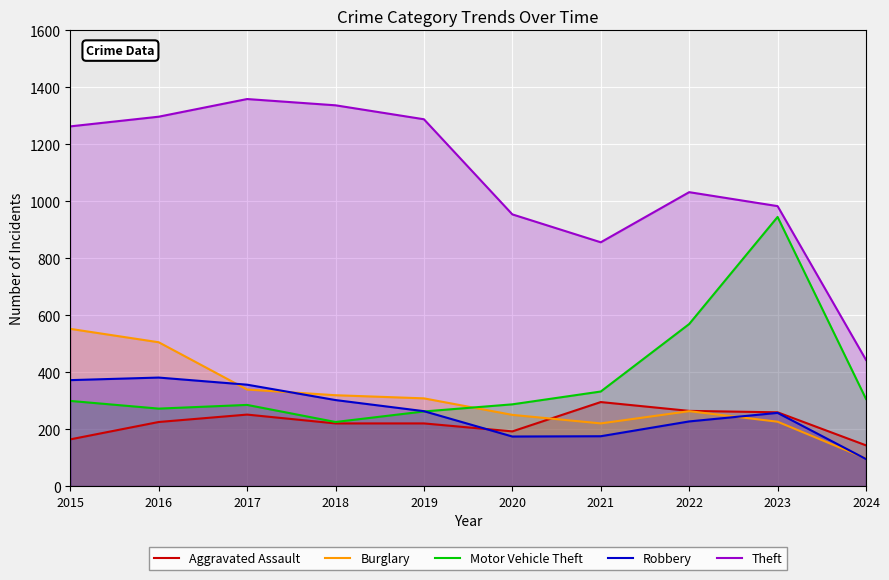

Reading left to right, list all the values displayed in this chart.

Aggravated Assault: 164	225	251	220	220	192	295	264	259	143
Burglary: 552	505	339	319	308	250	220	263	226	97
Motor Vehicle Theft: 299	272	285	225	262	287	332	569	945	306
Robbery: 372	381	356	302	263	174	175	227	257	95
Theft: 1263	1297	1359	1337	1288	954	856	1032	983	443